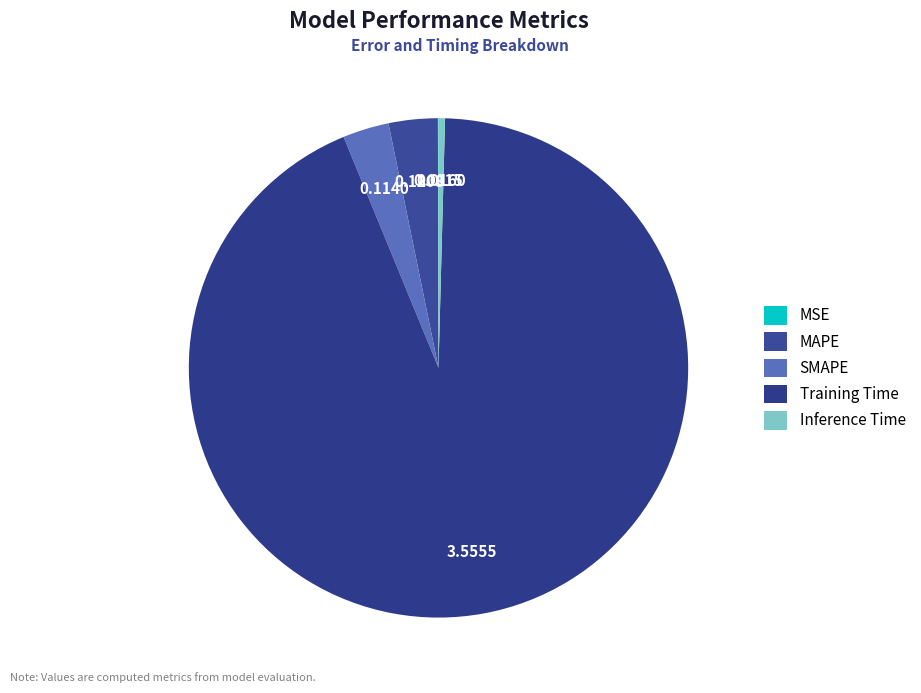

Which slice is the largest?

Training Time